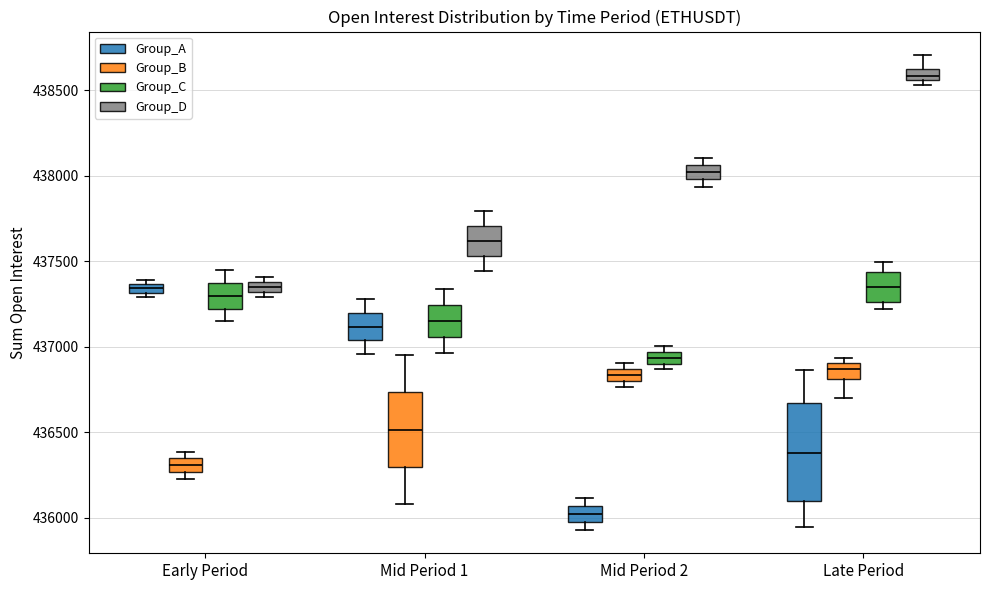

Which box has the lowest median line?

Mid Period 2 (Group_A)